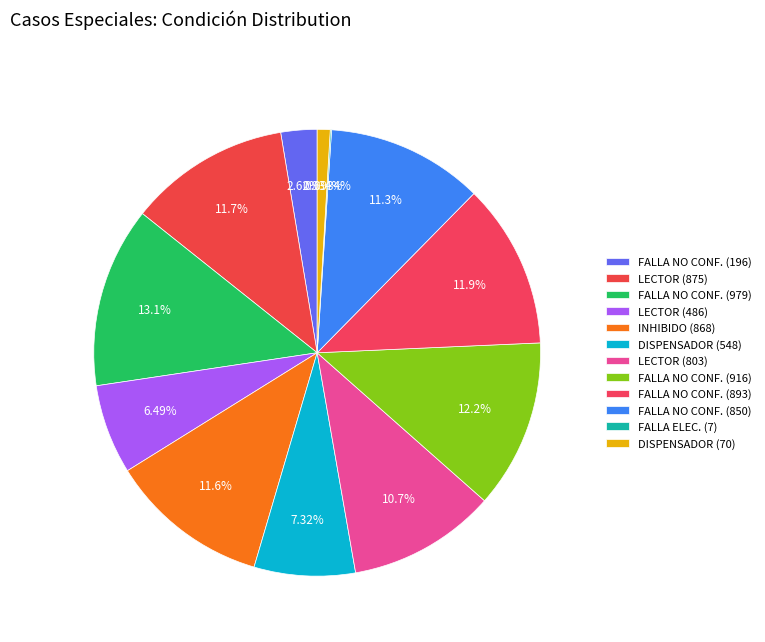

How many slices are in this pie chart?

12